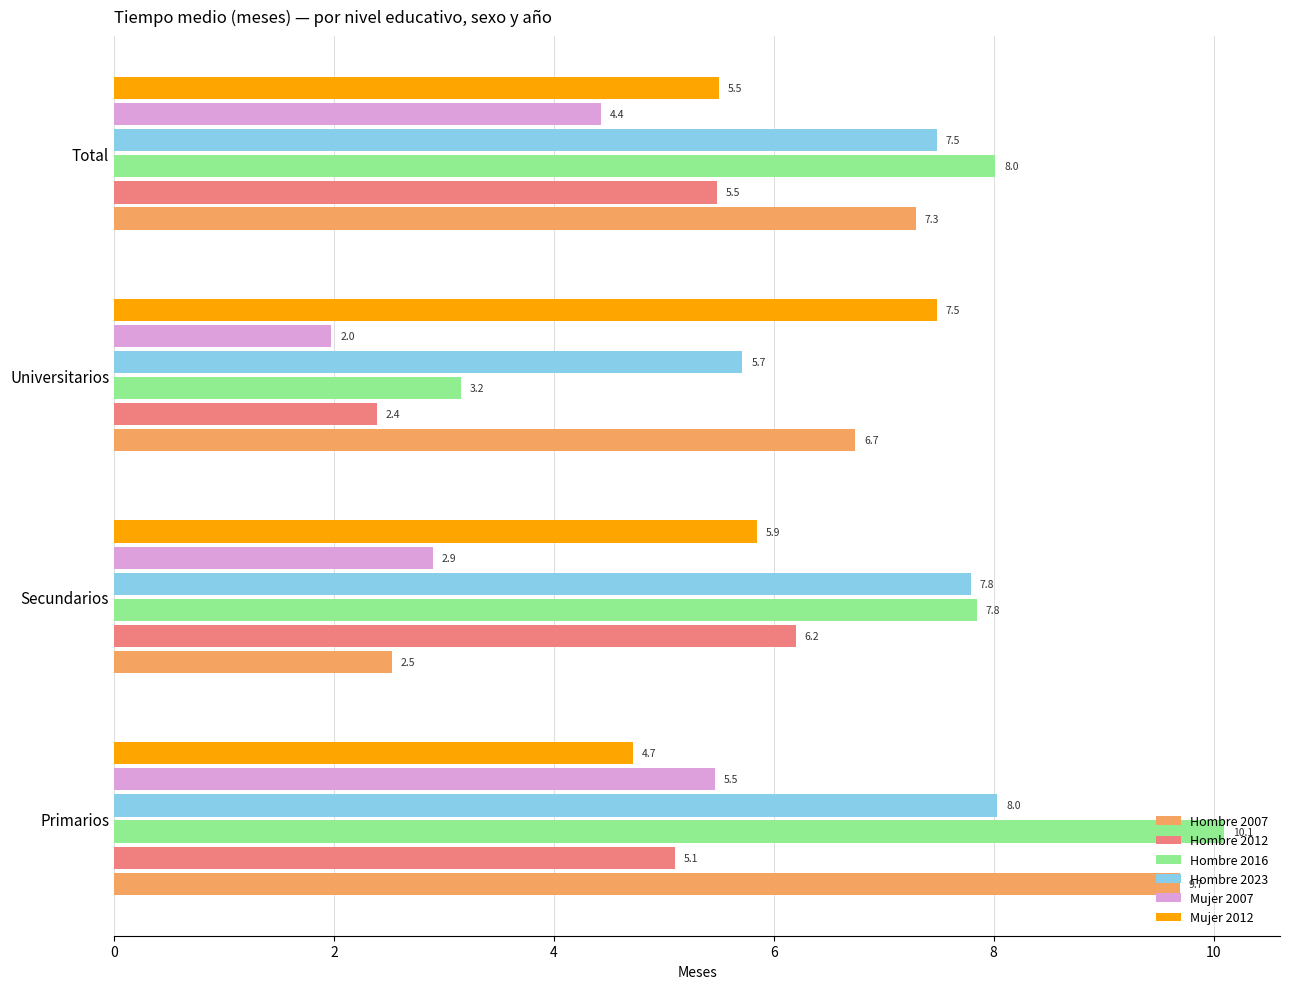

Read the Hombre 2007 value at Total.

7.3